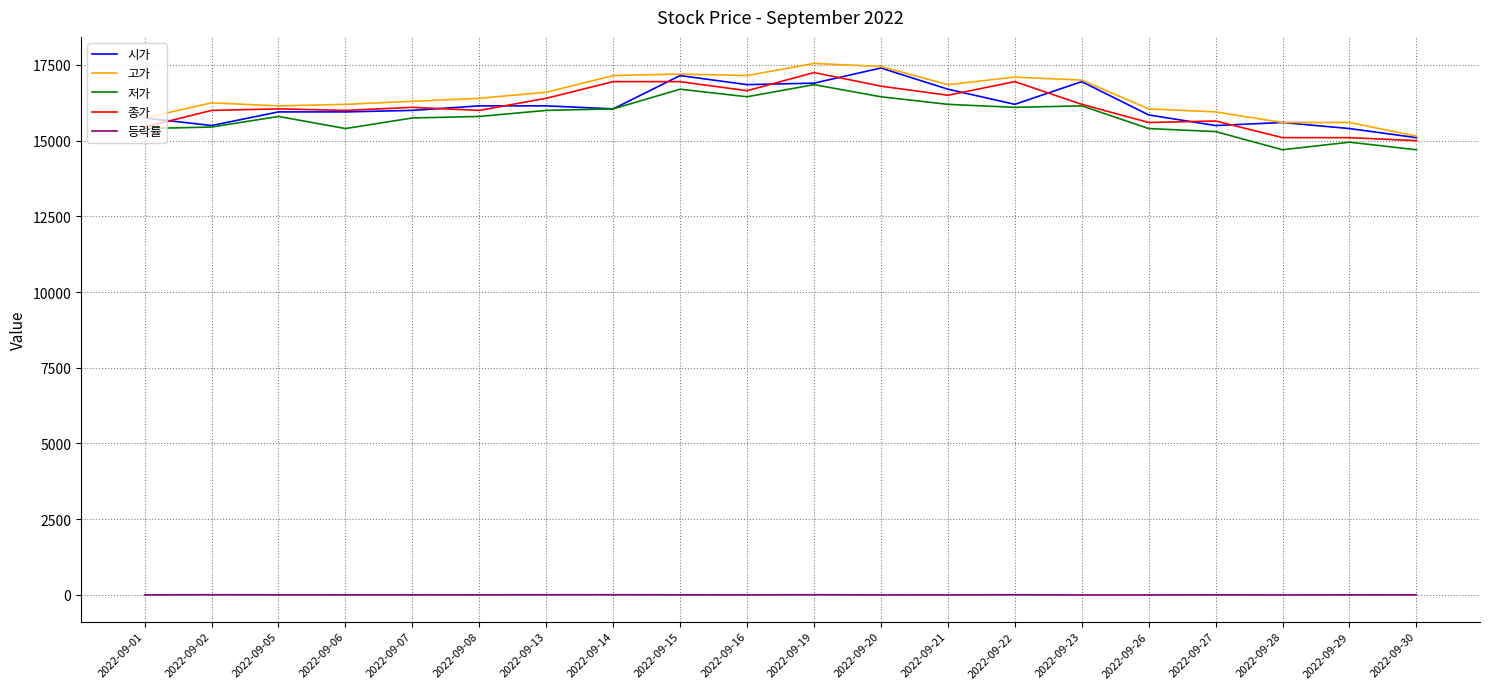

What is the difference between the highest and lowest values at 2022-09-15?

17200.0